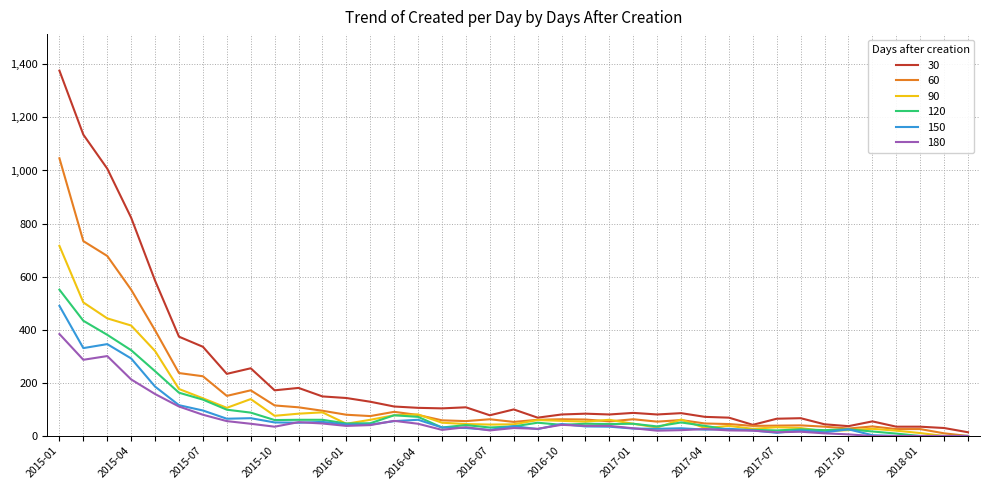

Which series has the largest total across all categories?

30